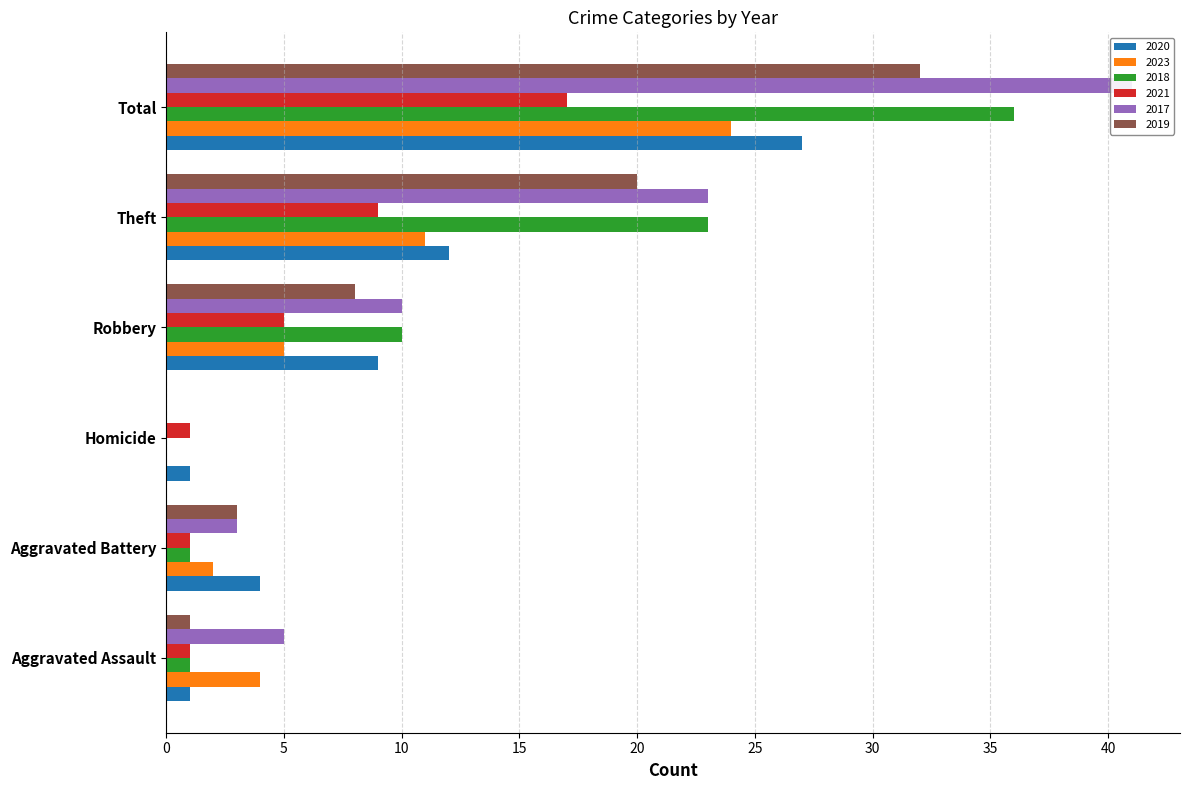

At which label does 2021 reach its minimum?

Aggravated Assault